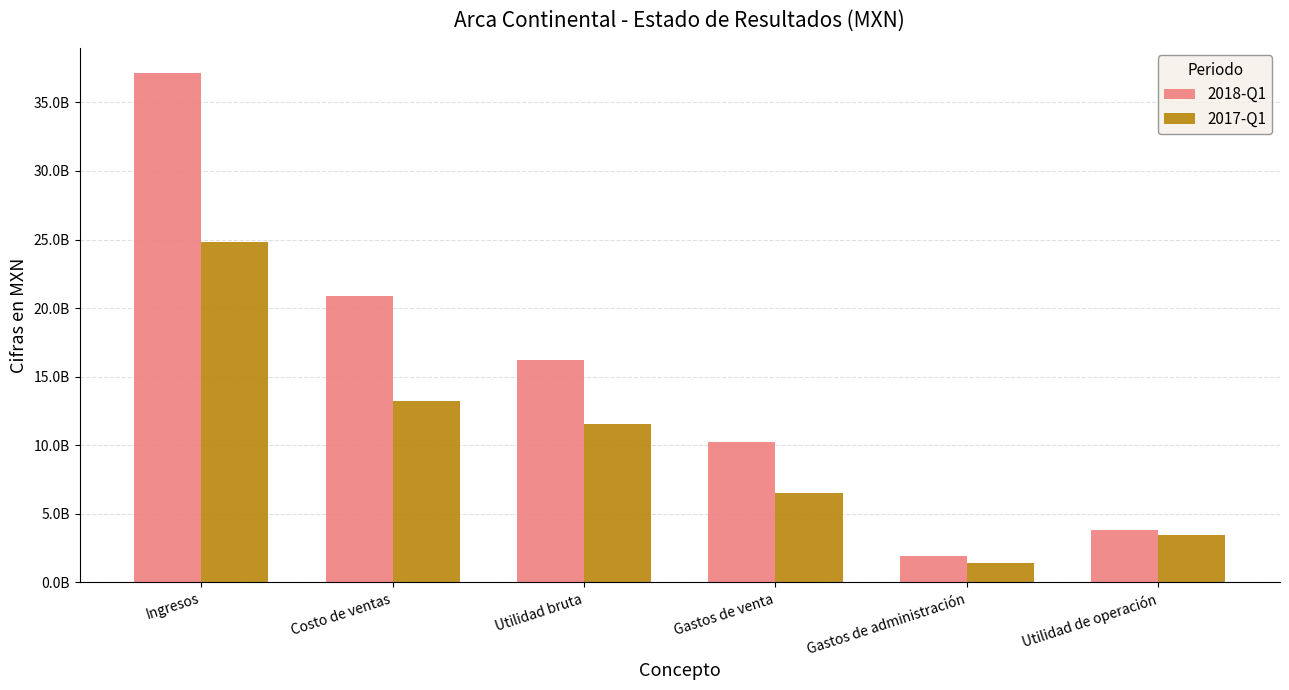

What is the highest value of the 2018-Q1 series?

37121171000